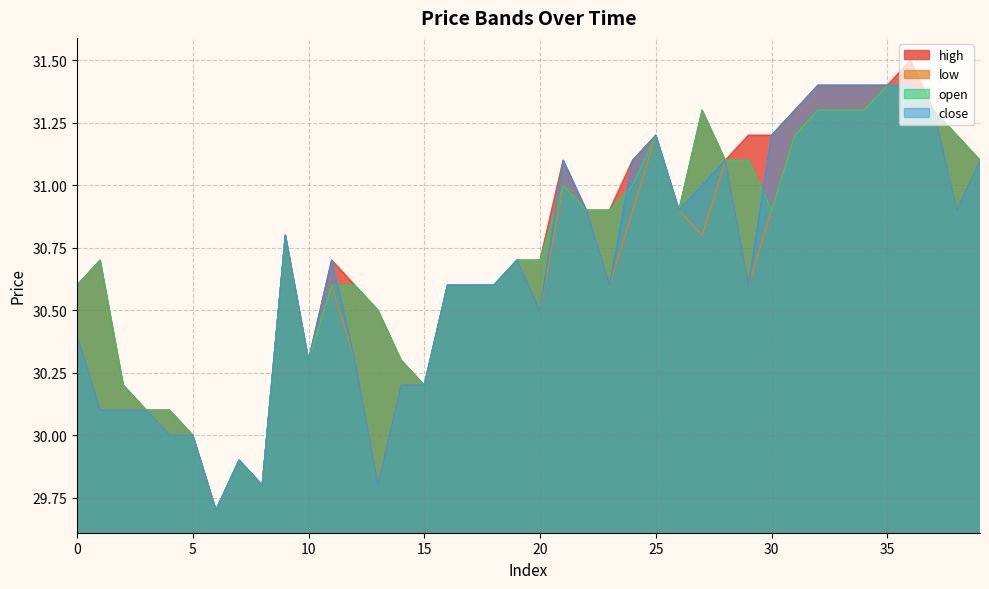

How many lines are shown in the chart?

4